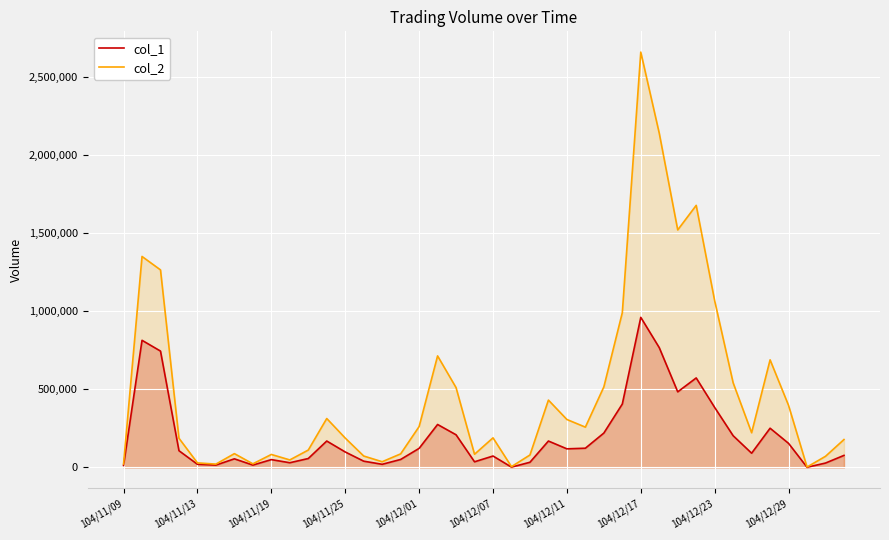

The col_2 series shows 10221 at 14. True or false?

False